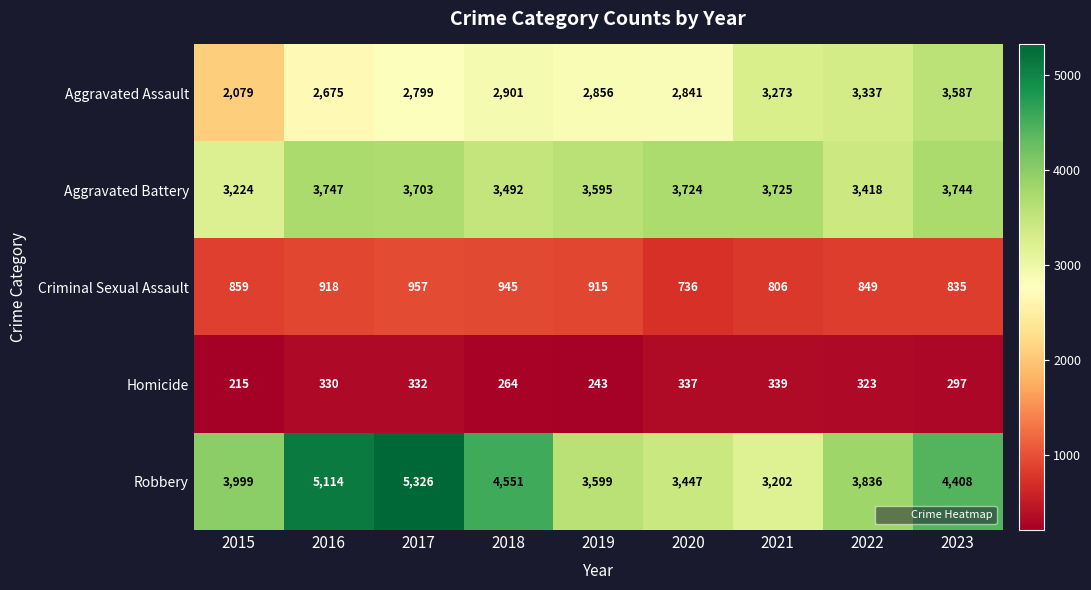

Rank the series by their maximum value, from highest to lowest.

Robbery, Aggravated Battery, Aggravated Assault, Criminal Sexual Assault, Homicide